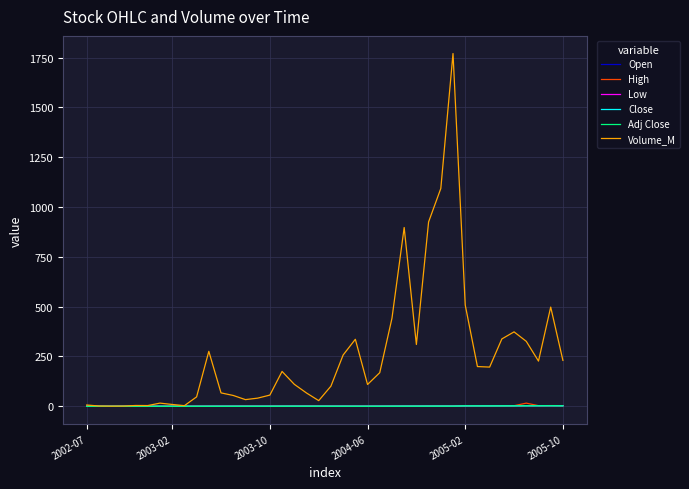

Which series has the widest spread of values?

Volume_M